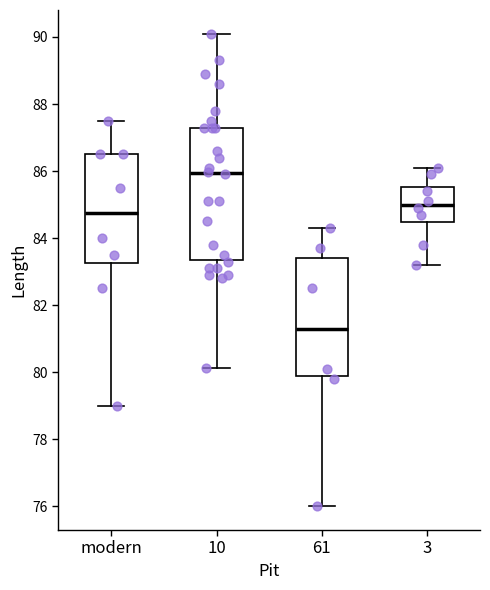

Where is the lower edge of the box for 61 on the y-axis? The values are not printed on the chart, so give them approximately, as read against the axis.

79.8